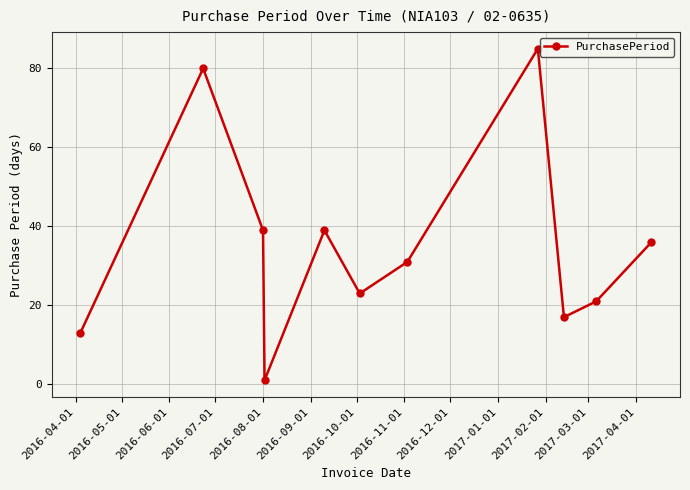

How many points are higher than both their immediate neighbors (excluding endpoints)?

3